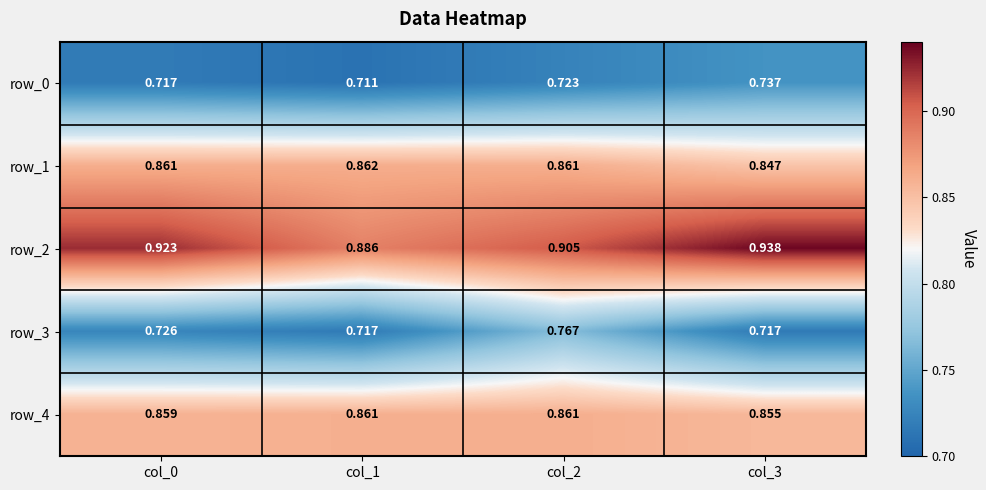

What is the difference between the row_2 values at col_1 and col_3?

0.1